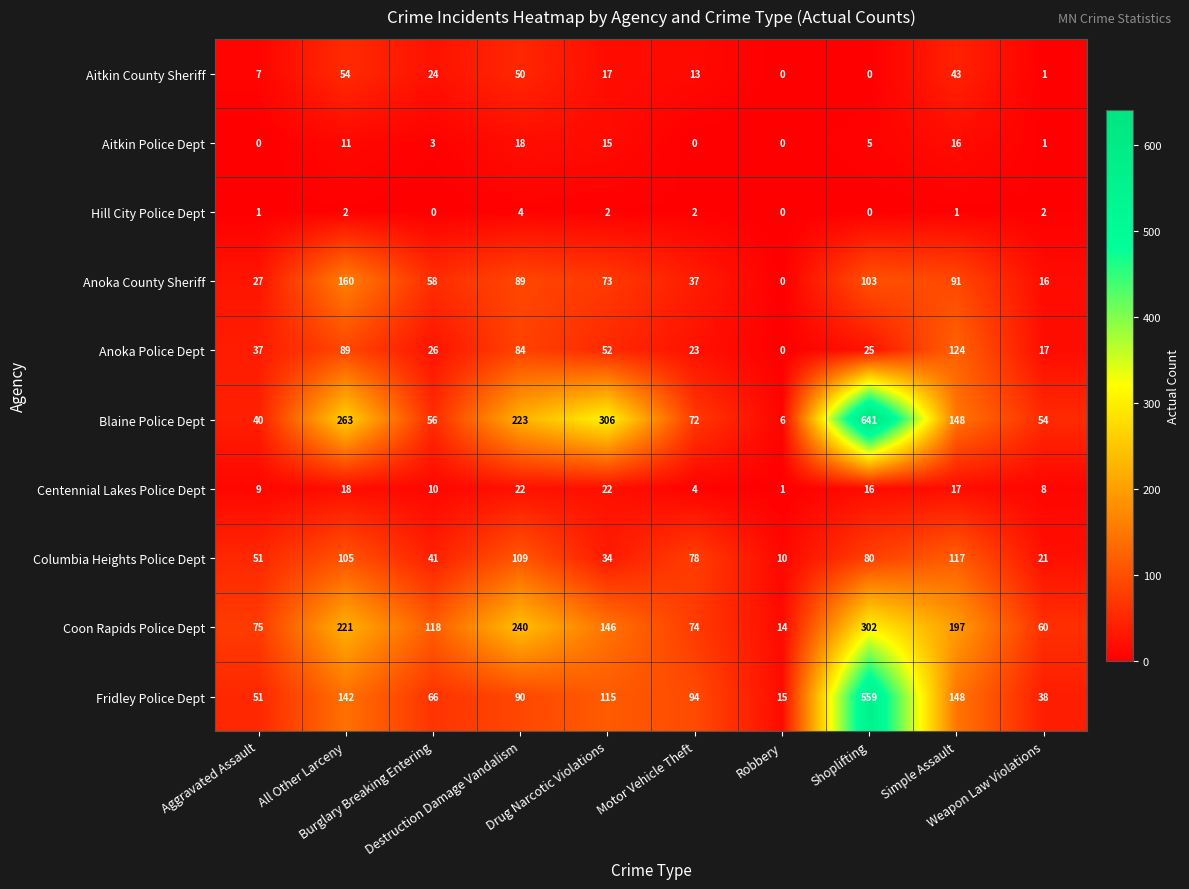

What is the maximum value for Hill City Police Dept?

4